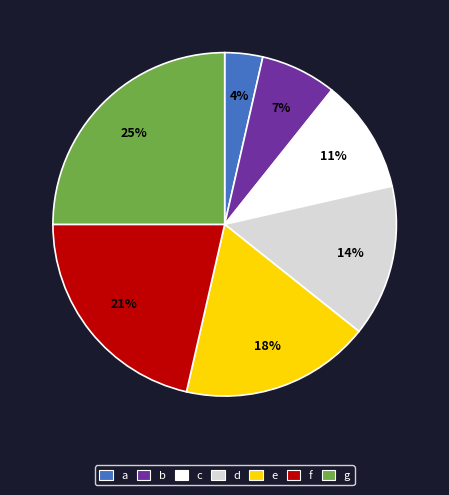

Which slice is the smallest?

a